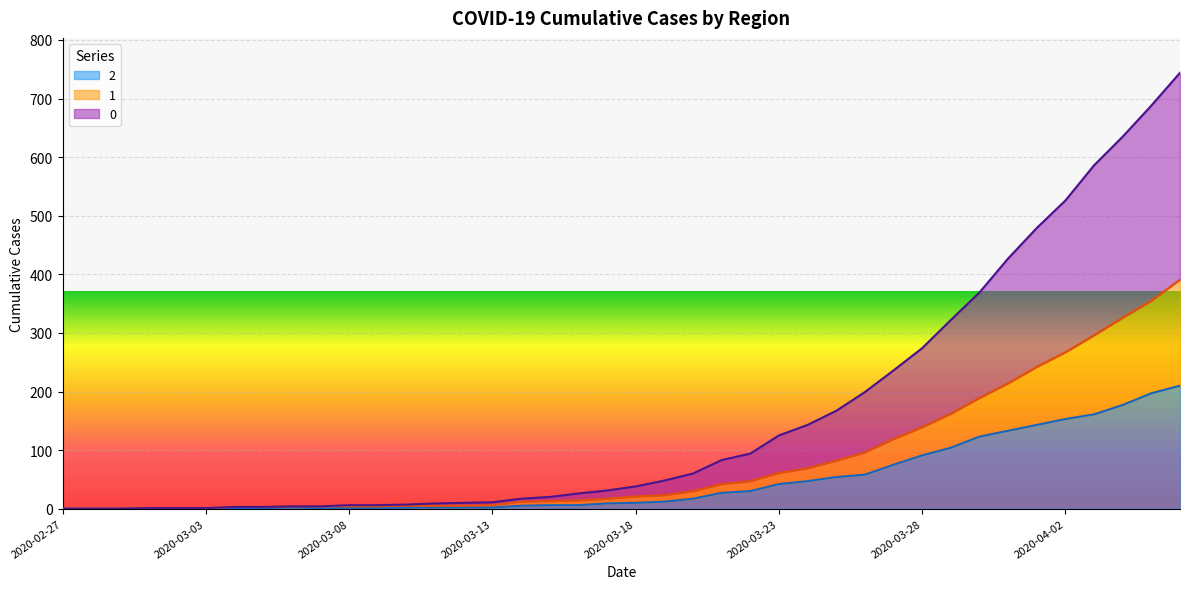

What is the sum of the 2 values at 2020-03-21 and 2020-03-13?

29